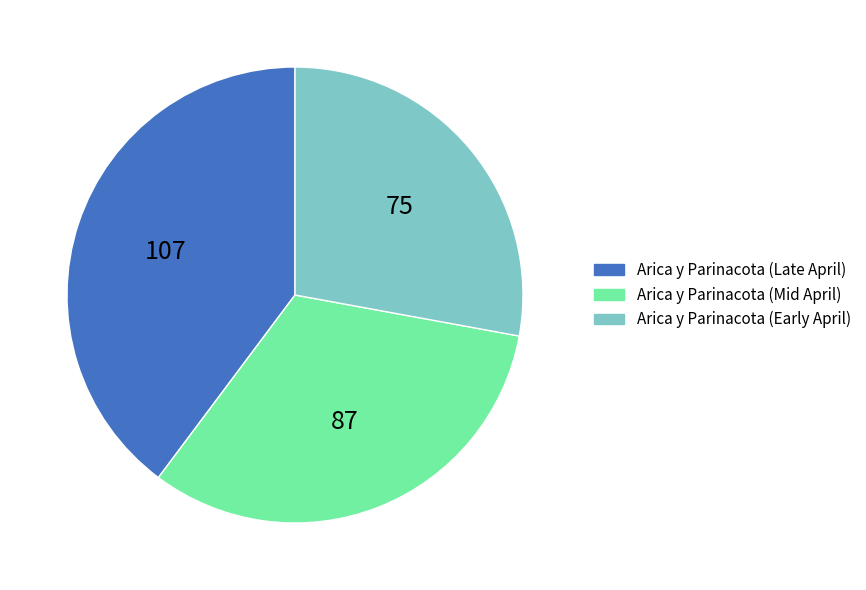

Approximately how many times larger is the value at Arica y Parinacota (Late April) compared to Arica y Parinacota (Mid April)?

1.2